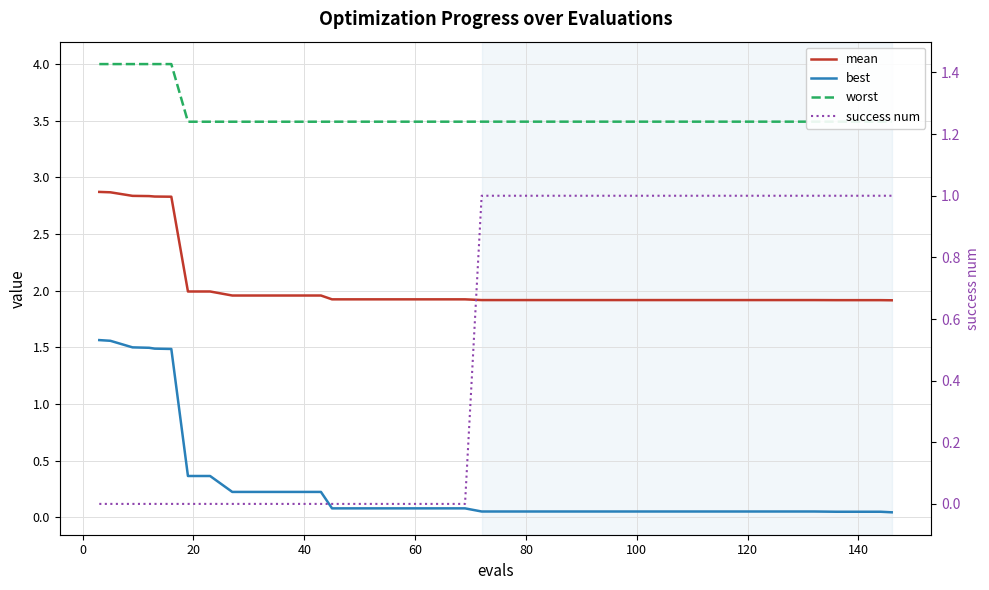

What is the value of the best point at the 28th from the left?

0.1